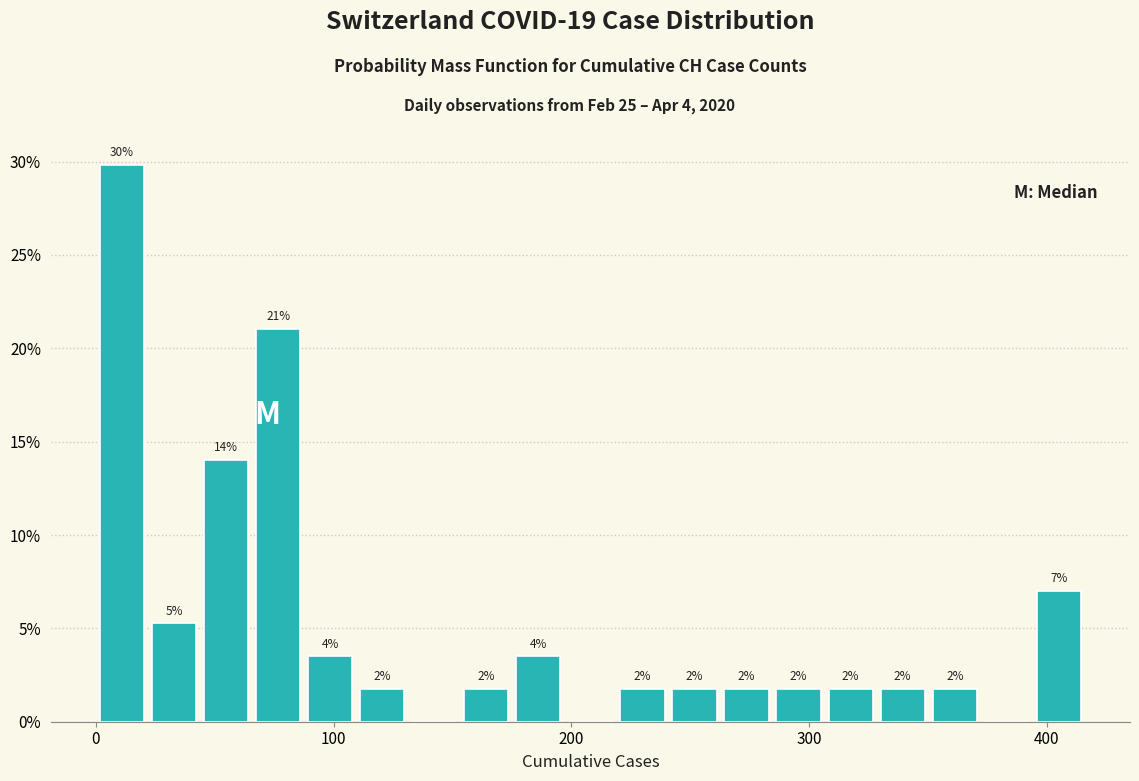

Around what value on the x-axis is the tallest bar? Give the approximate position of its centre, as read against the axis.

10